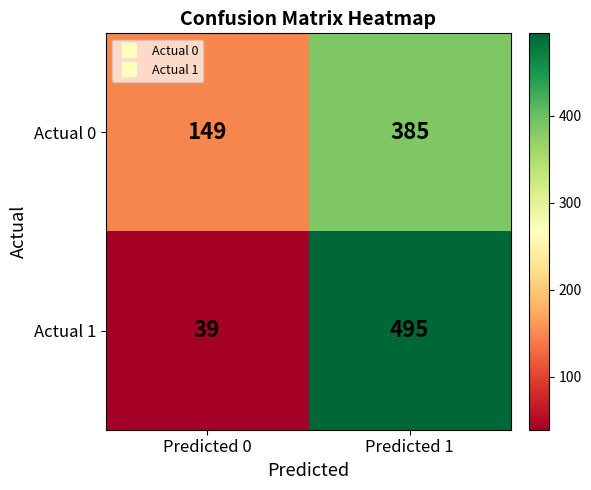

Between Predicted 0 and Predicted 1, which series saw the biggest shift?

Actual 1